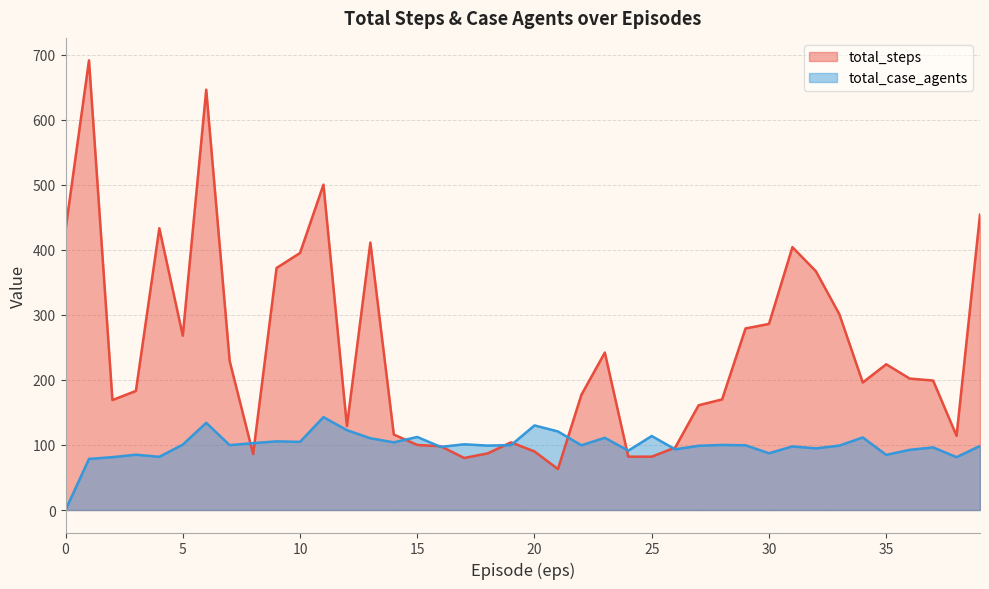

In total_steps, how many points are lower than both neighbors (excluding endpoints)?

8